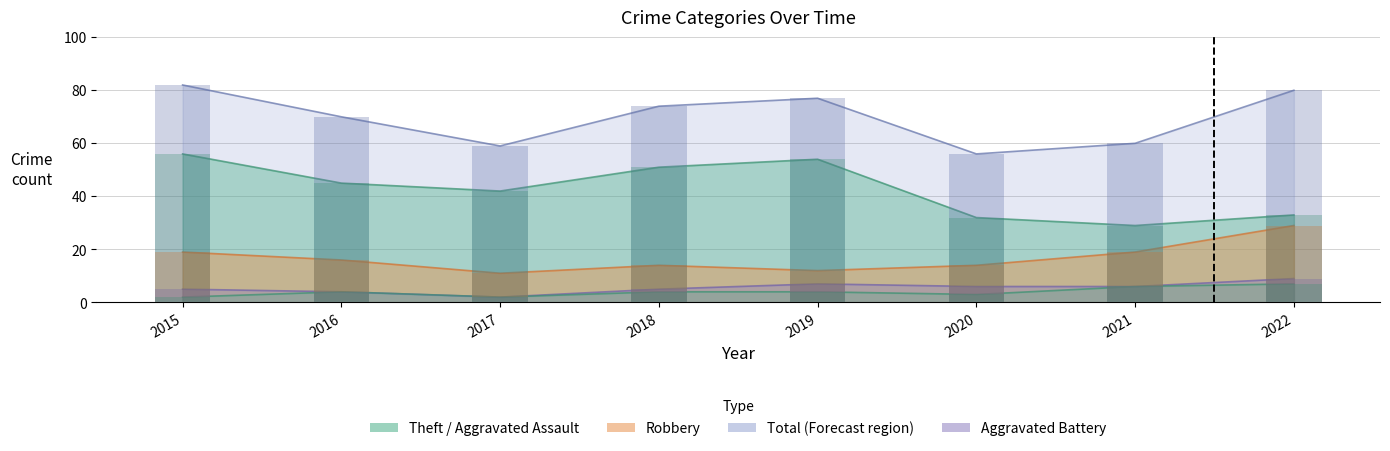

The value of Theft at 2022 is 44. True or false?

False